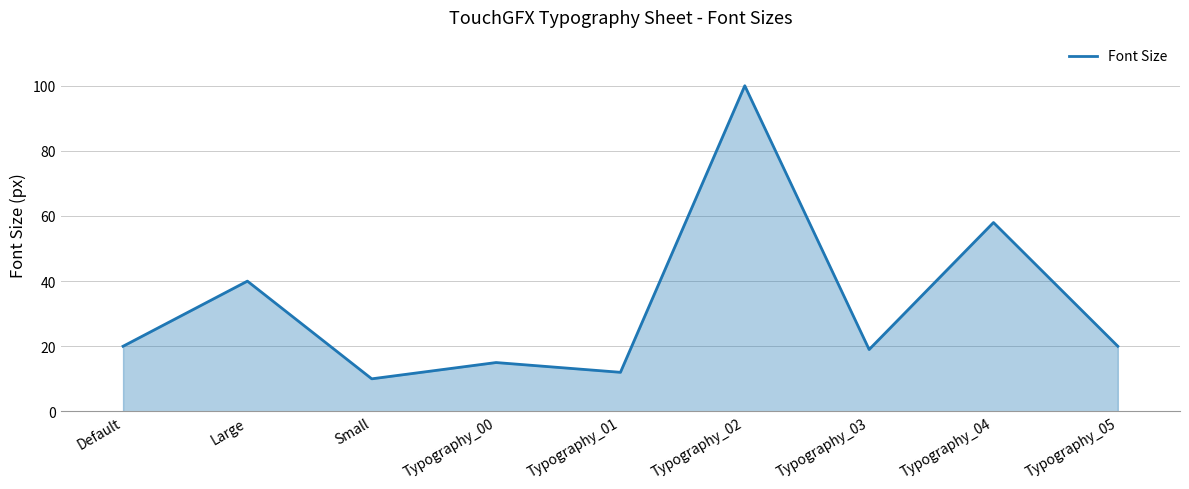

What is the difference between the values at Typography_05 and Typography_04?

38